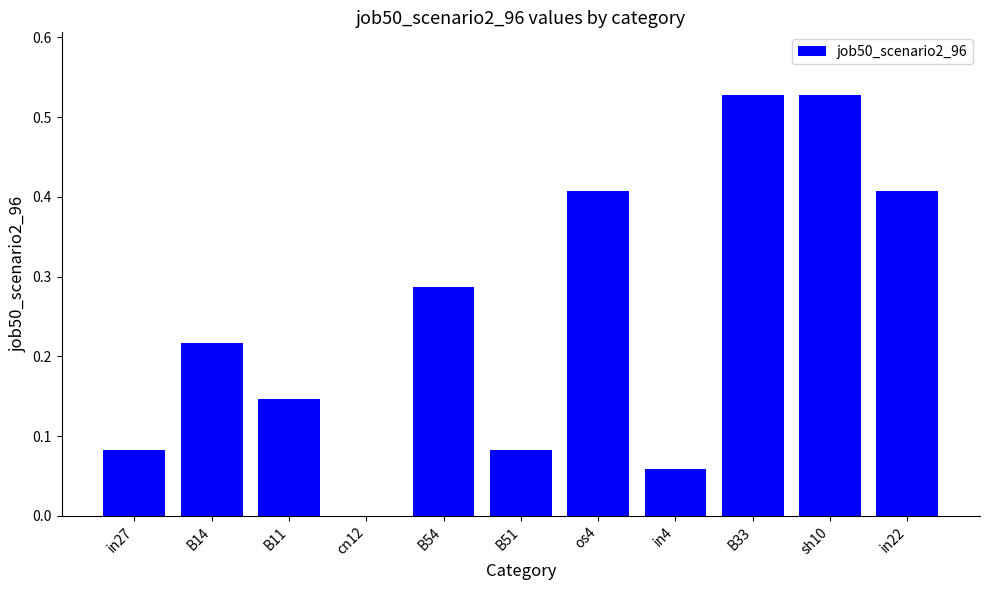

What is the sum of the values at sh10 and in27?

0.6